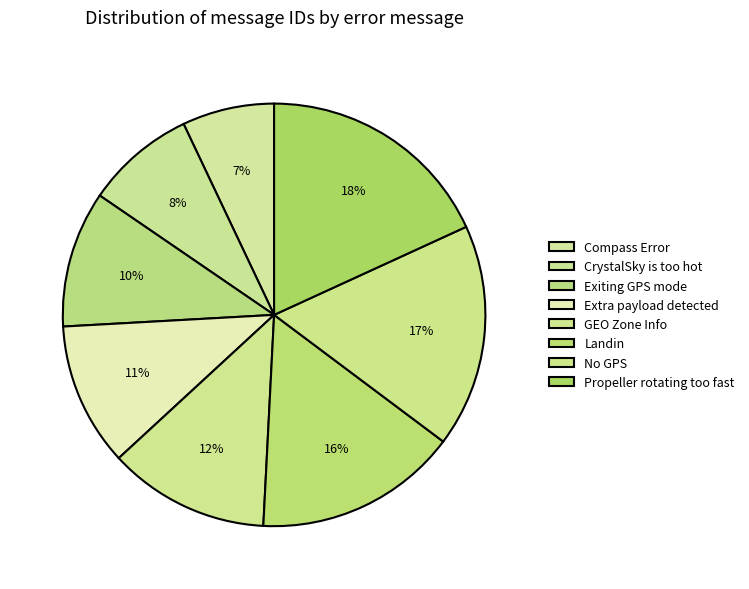

Count the number of slices in the pie.

8